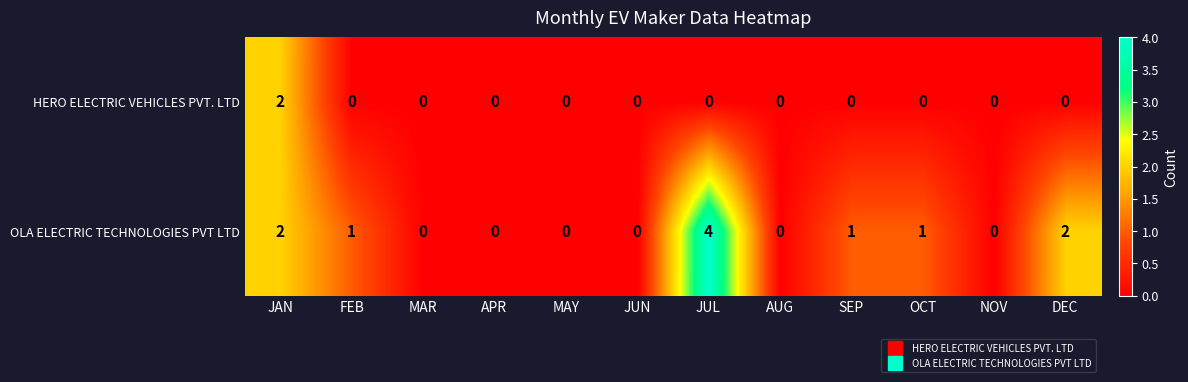

Reading left to right, transcribe all the data shown in this chart.

HERO ELECTRIC VEHICLES PVT. LTD: JAN=2	FEB=0	MAR=0	APR=0	MAY=0	JUN=0	JUL=0	AUG=0	SEP=0	OCT=0	NOV=0	DEC=0
OLA ELECTRIC TECHNOLOGIES PVT LTD: JAN=2	FEB=1	MAR=0	APR=0	MAY=0	JUN=0	JUL=4	AUG=0	SEP=1	OCT=1	NOV=0	DEC=2